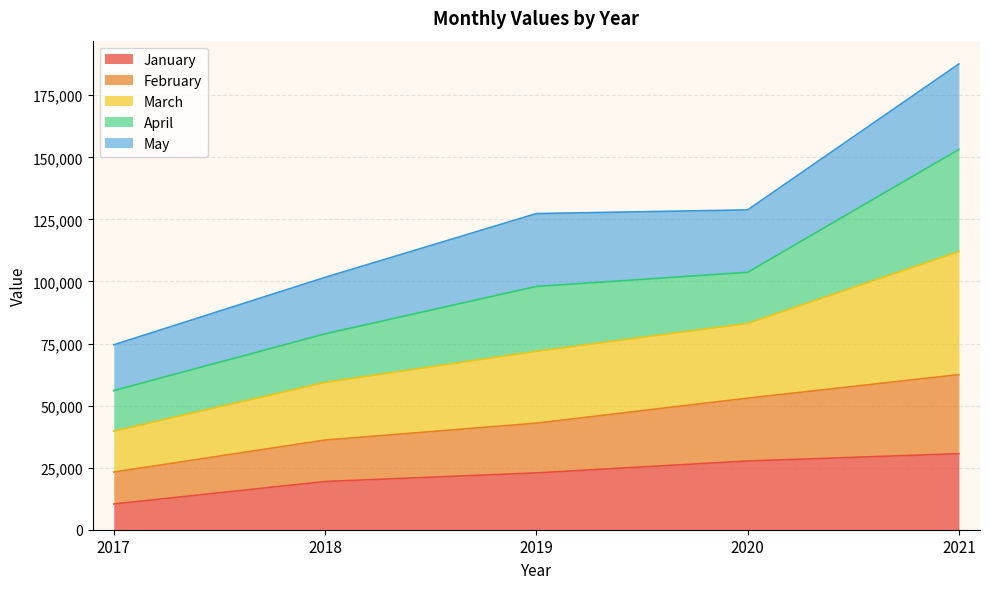

Does the chart display data point markers on the line(s)?

No